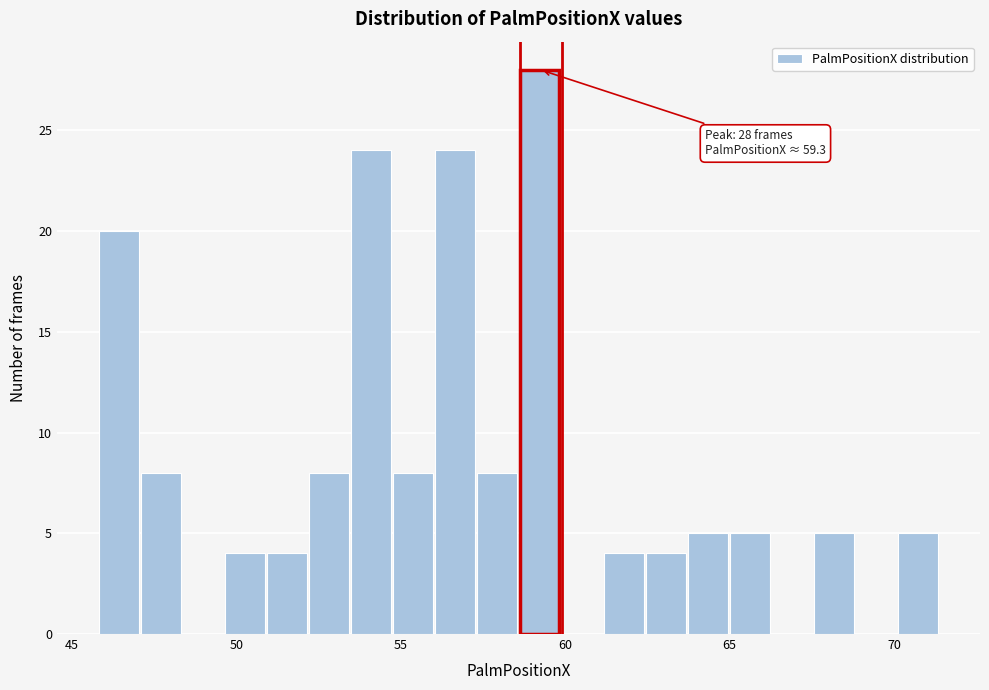

Read against the x-axis, roughly where is the centre of the tallest bar?

59.0